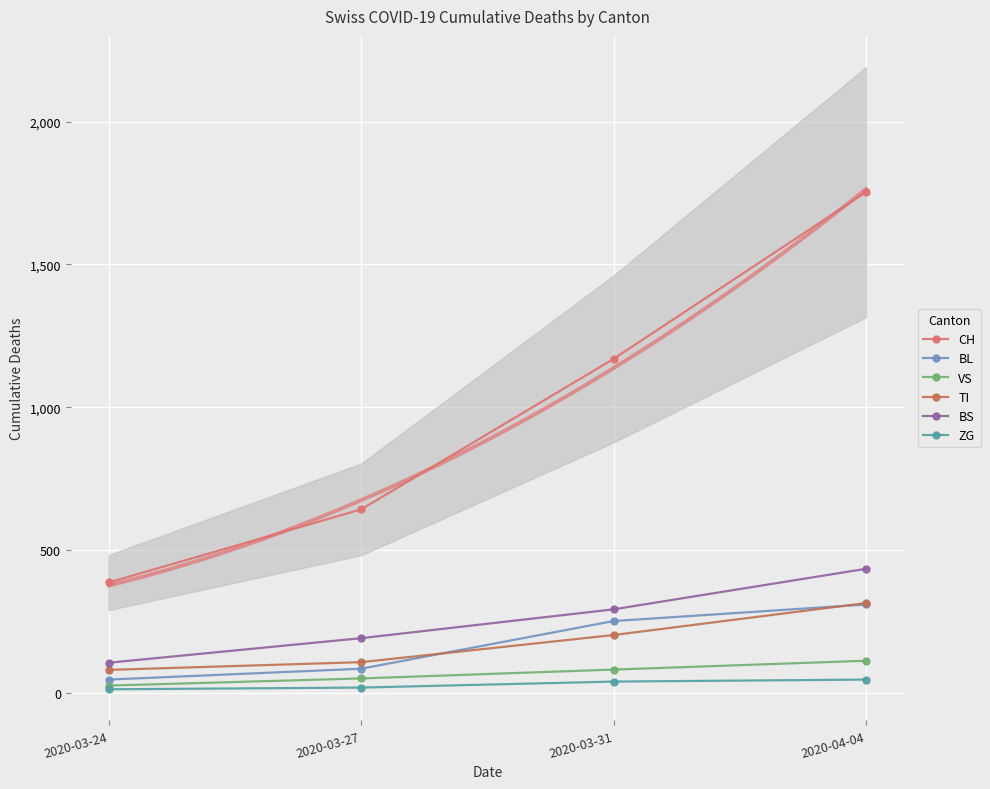

What is the minimum value shown in the chart?

12